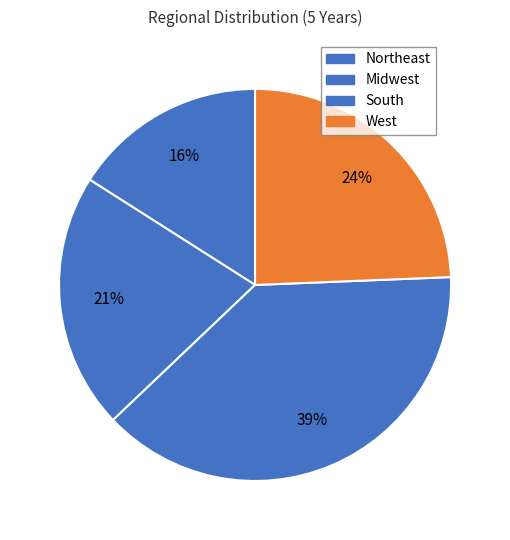

What is the largest slice in the pie chart?

South